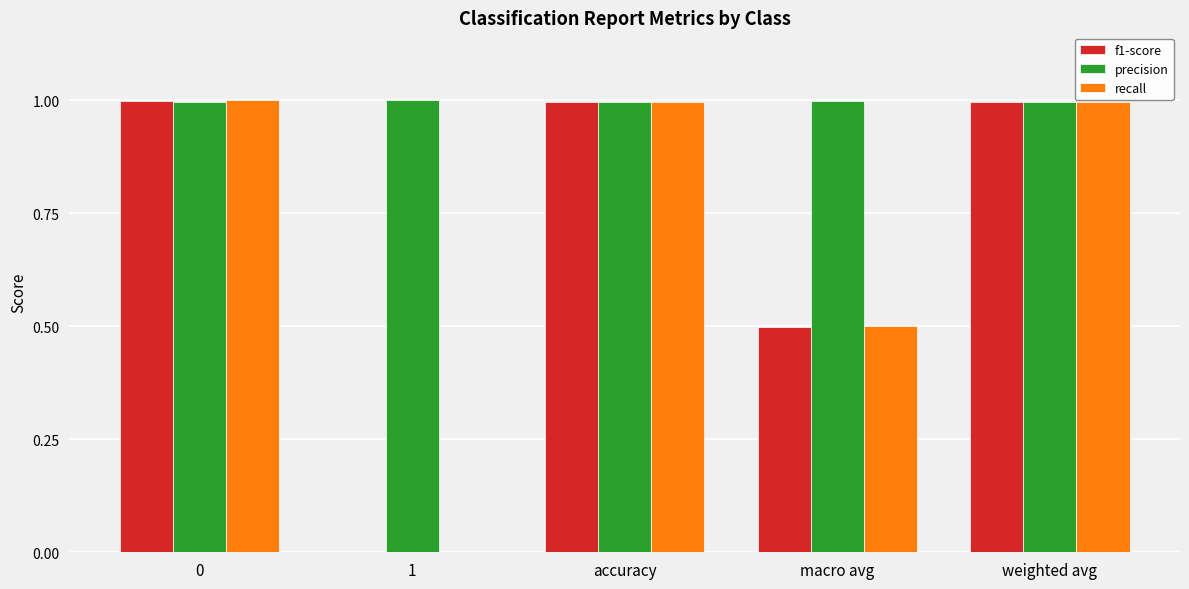

Is the value of precision at 0 greater than the value of recall at 1?

Yes